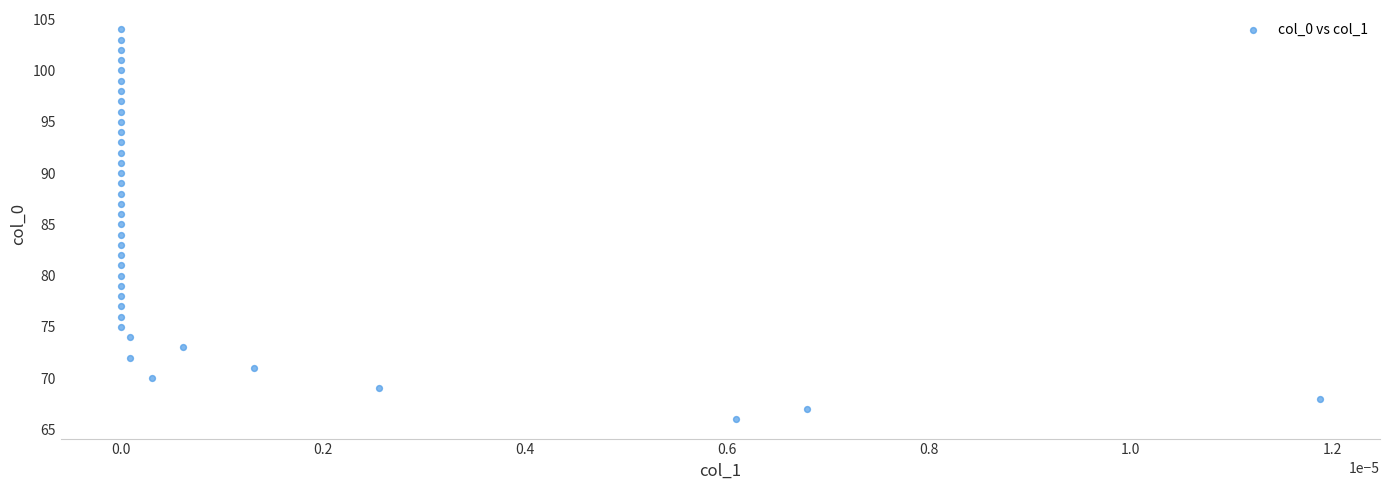

Count the number of points in this scatter plot.

39